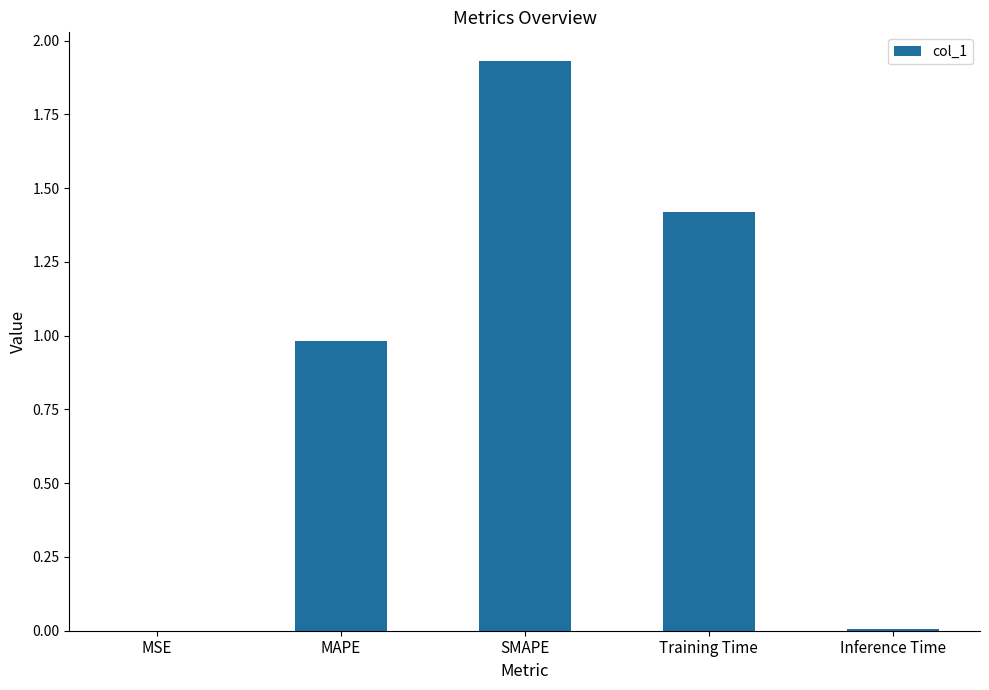

What is the change in value from MSE to Training Time?

+1.4